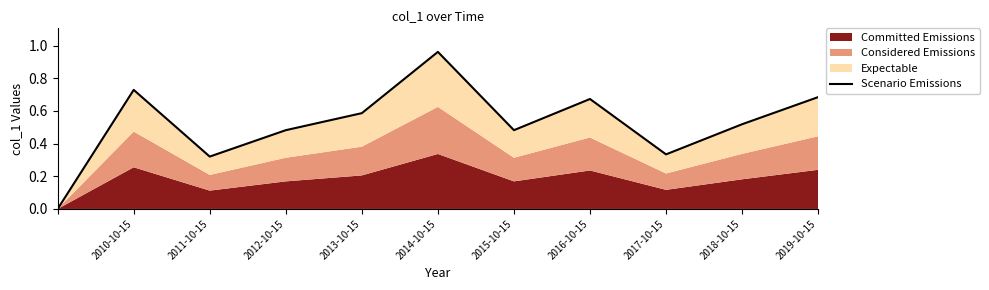

What is the difference between the values at 2015-10-15 and 2017-10-15?

0.1